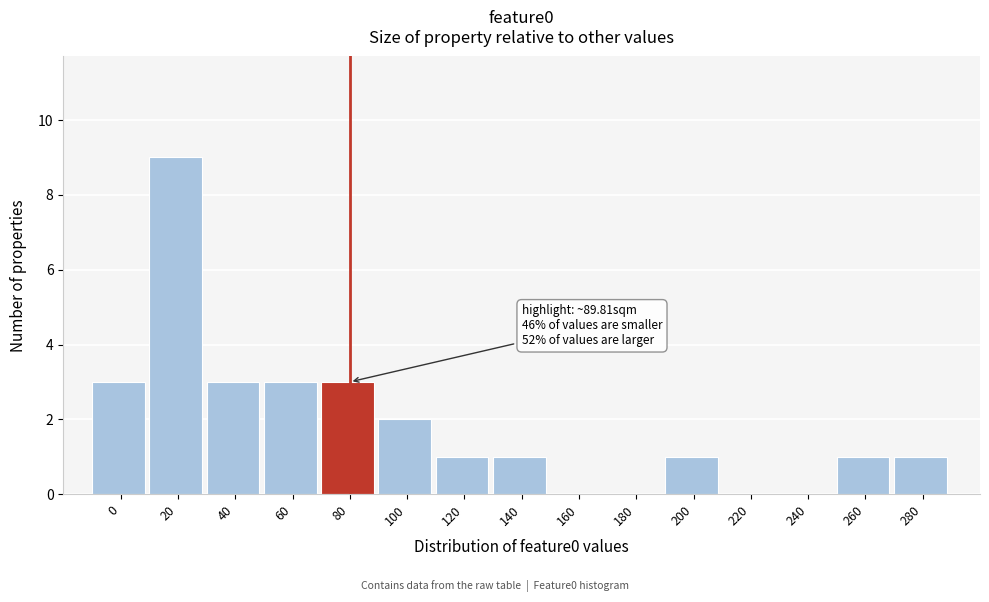

Reading left to right, what are all the values shown in this chart?

0=3	20=9	40=3	60=3	80=3	100=2	120=1	140=1	160=0	180=0	200=1	220=0	240=0	260=1	280=1